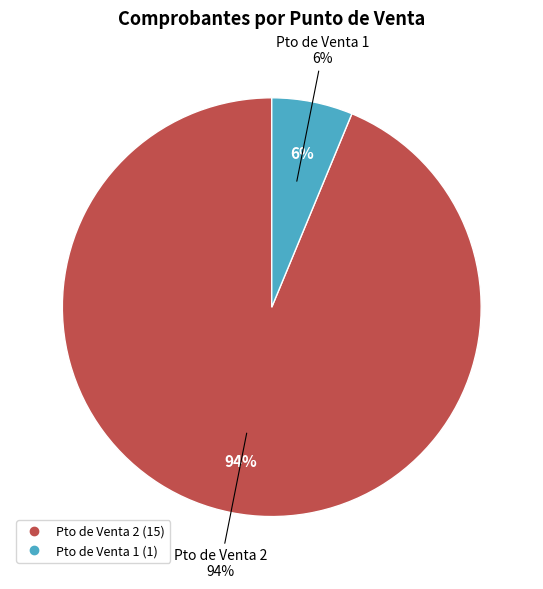

To the nearest percent, what is the combined percentage of Pto de Venta 1 and Pto de Venta 2?

100%